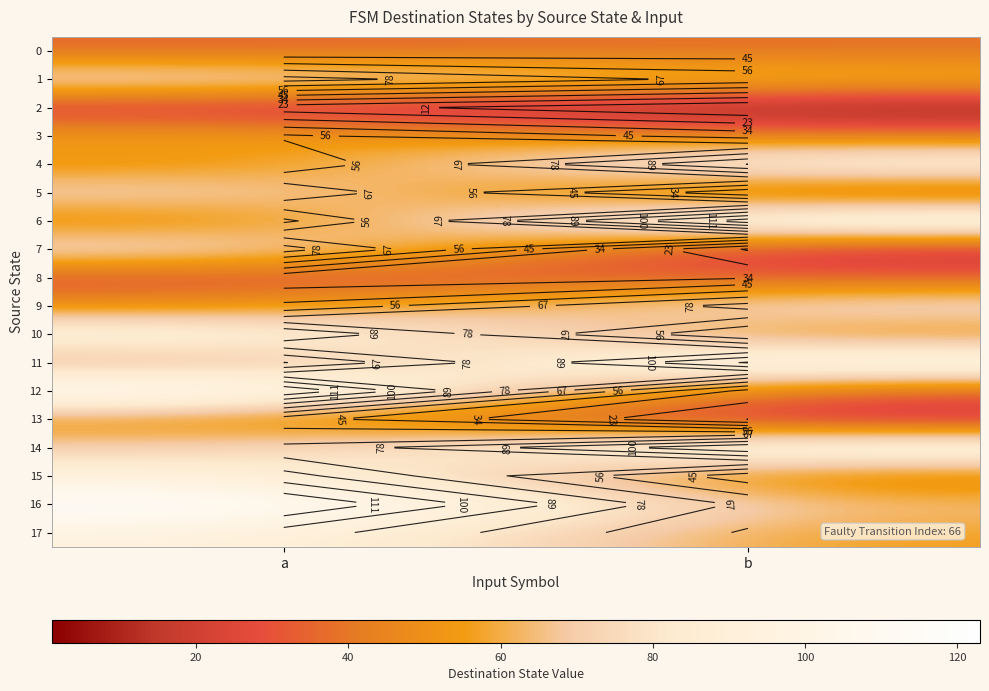

The value of 15 at b is 23. True or false?

False